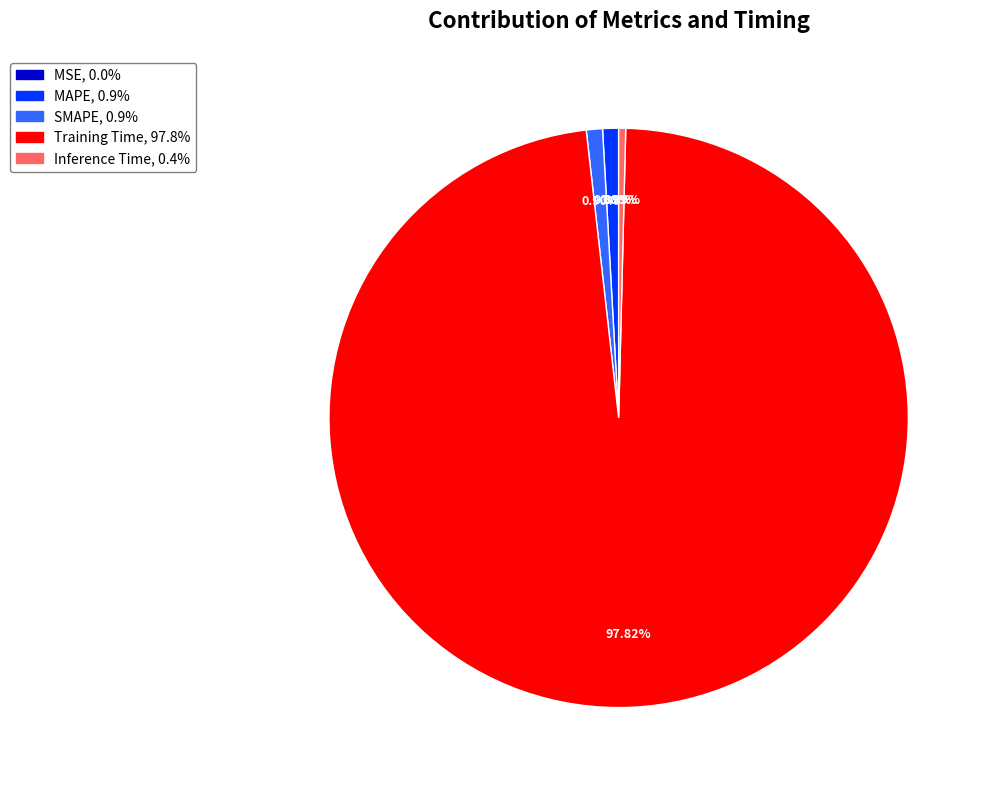

Combined, do MAPE and SMAPE account for over 50%?

No